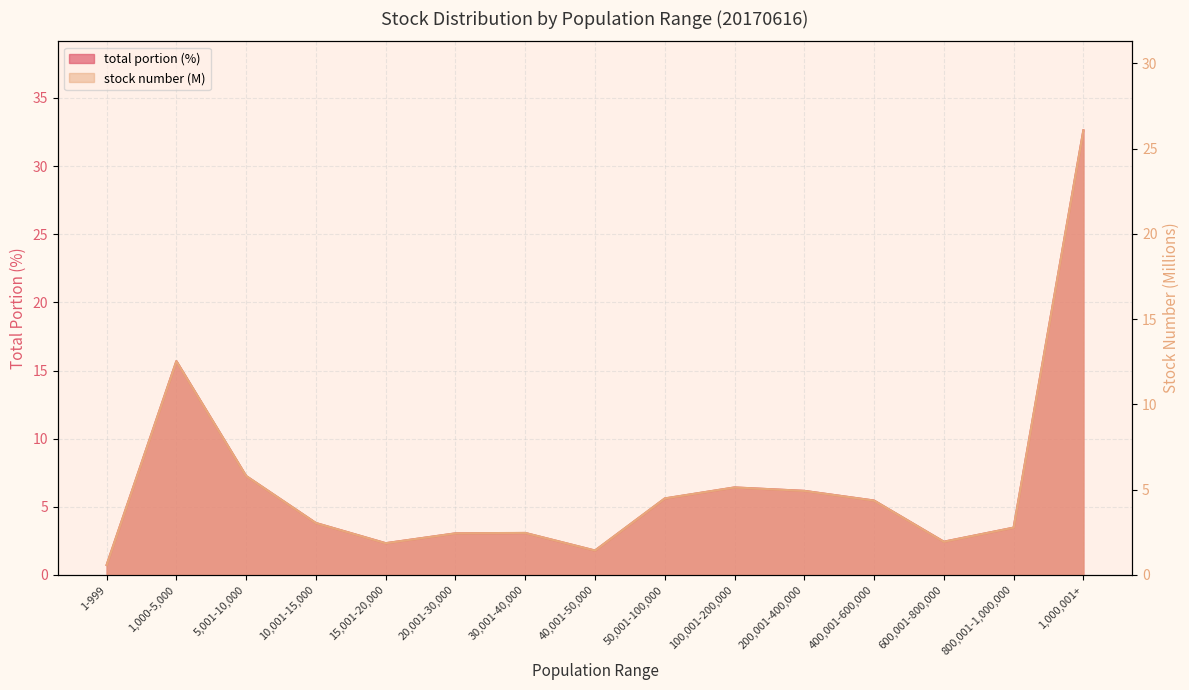

What is the greatest value displayed?

32.6